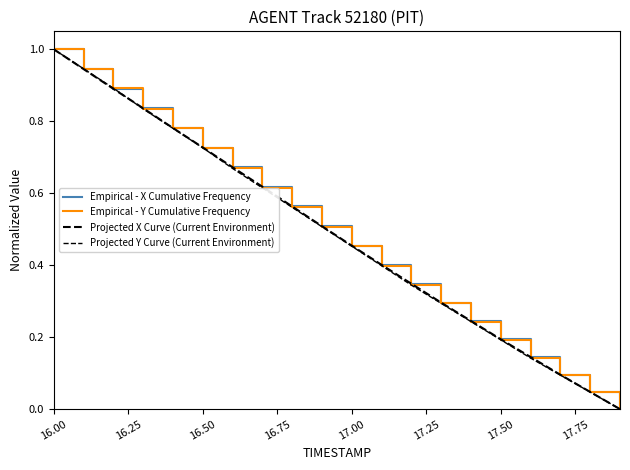

Does the chart display data point markers on the line(s)?

No